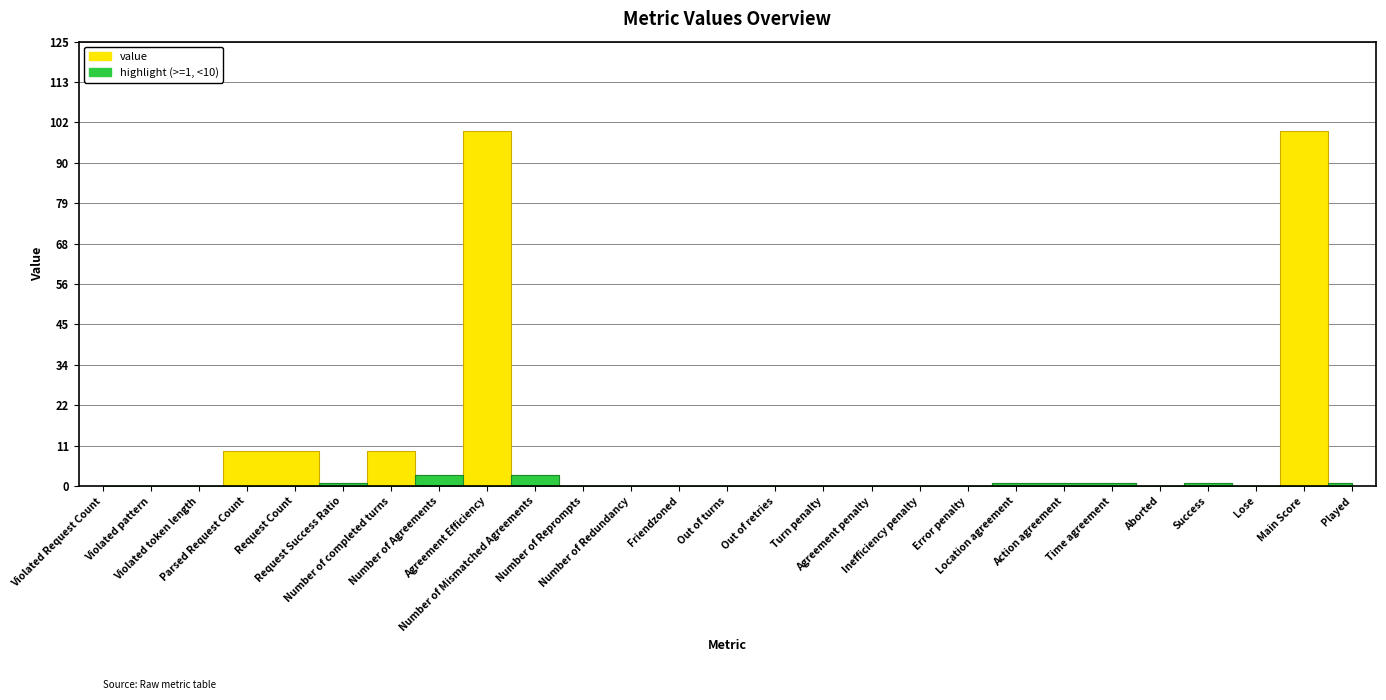

What is the label of the 24th point from the right?

Parsed Request Count